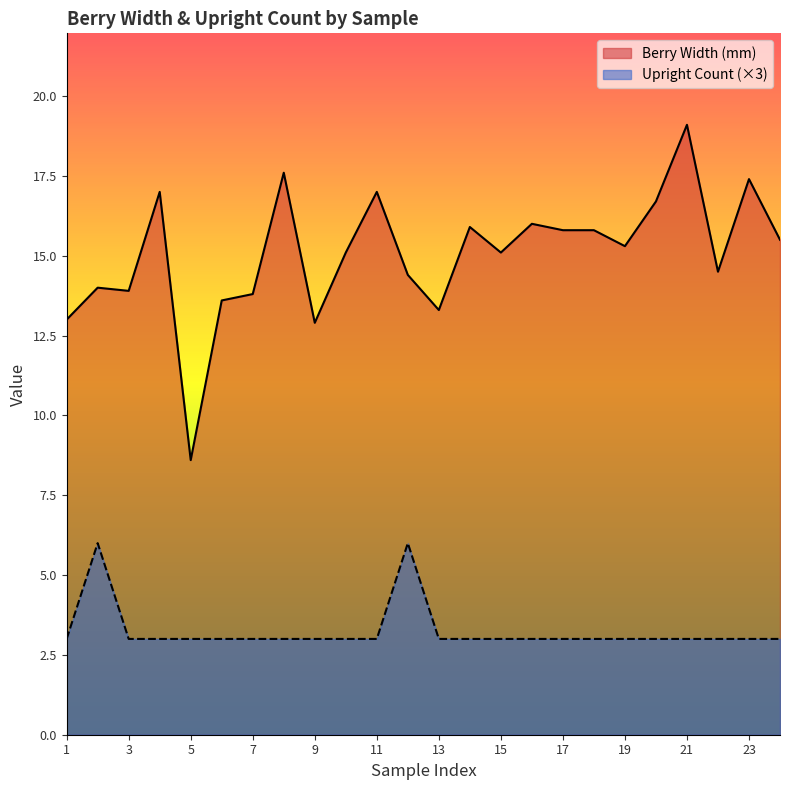

Reading left to right, what are all the values shown in this chart?

Berry Width (mm): 13.0	14.0	13.9	17.0	8.6	13.6	13.8	17.6	12.9	15.1	17.0	14.4	13.3	15.9	15.1	16.0	15.8	15.8	15.3	16.7	19.1	14.5	17.4	15.5
Upright Count: 3.0	6.0	3.0	3.0	3.0	3.0	3.0	3.0	3.0	3.0	3.0	6.0	3.0	3.0	3.0	3.0	3.0	3.0	3.0	3.0	3.0	3.0	3.0	3.0